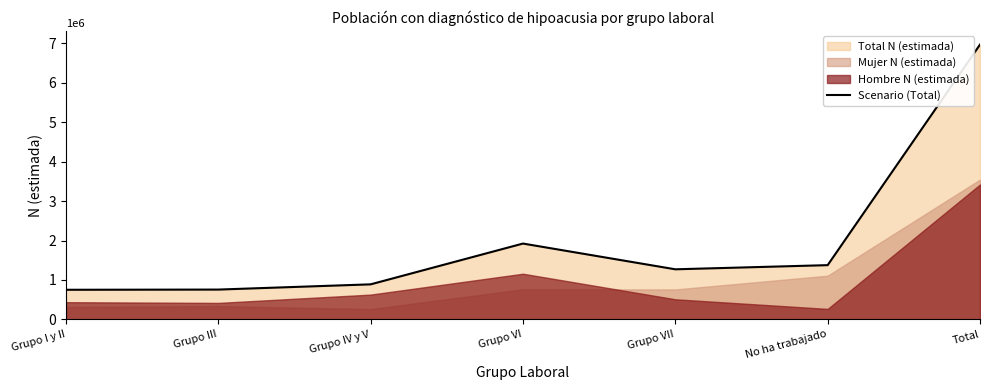

What is the difference between the second highest and second lowest values?

1166923